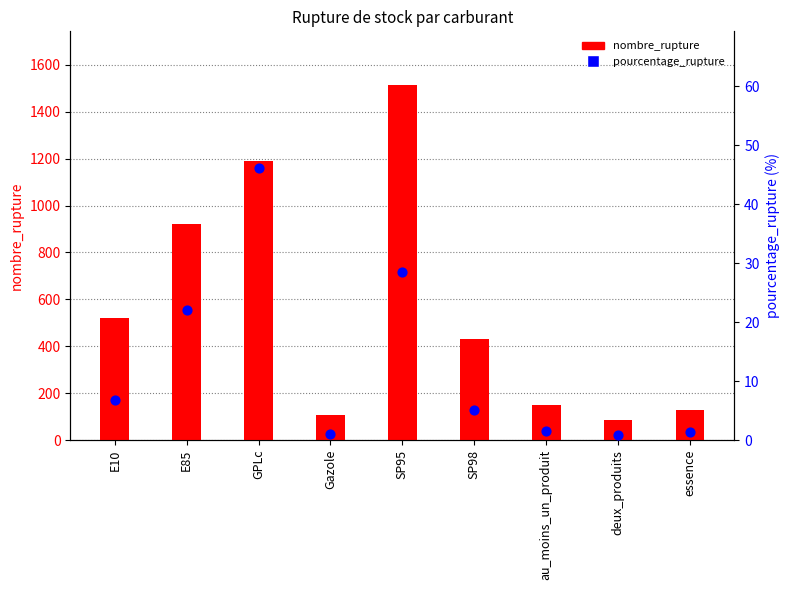

Which series has the largest total across all categories?

nombre_rupture